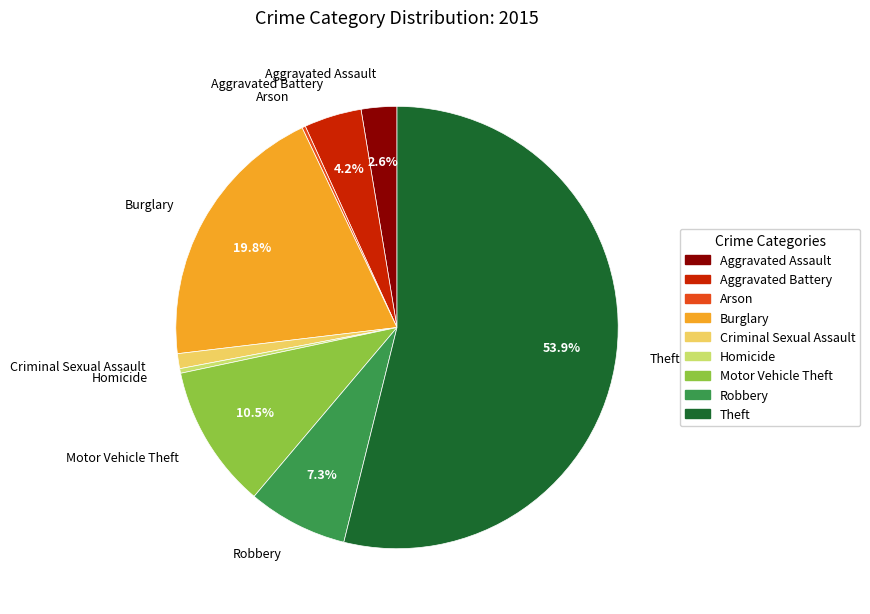

Is there a majority slice in this chart?

Yes